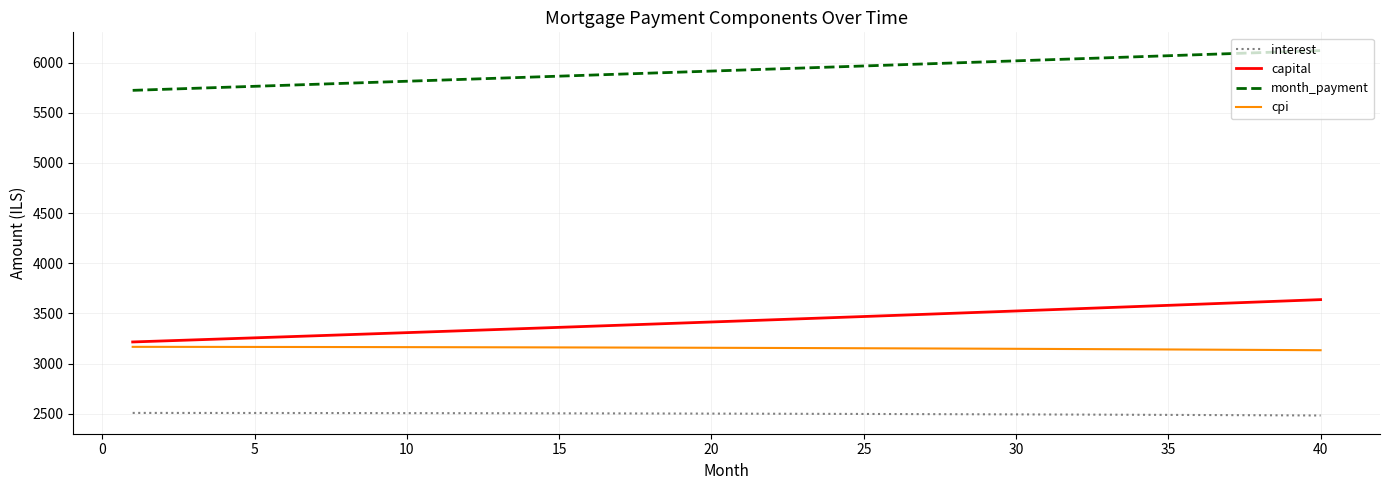

What are all the series names shown in the legend?

interest, capital, month_payment, cpi